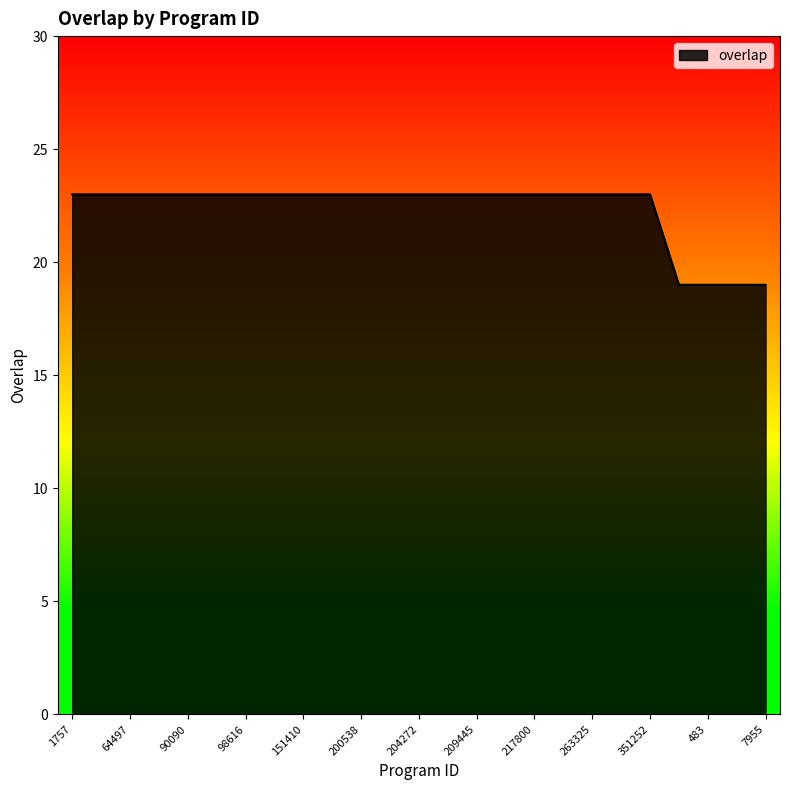

What is the difference between the maximum and minimum values?

4